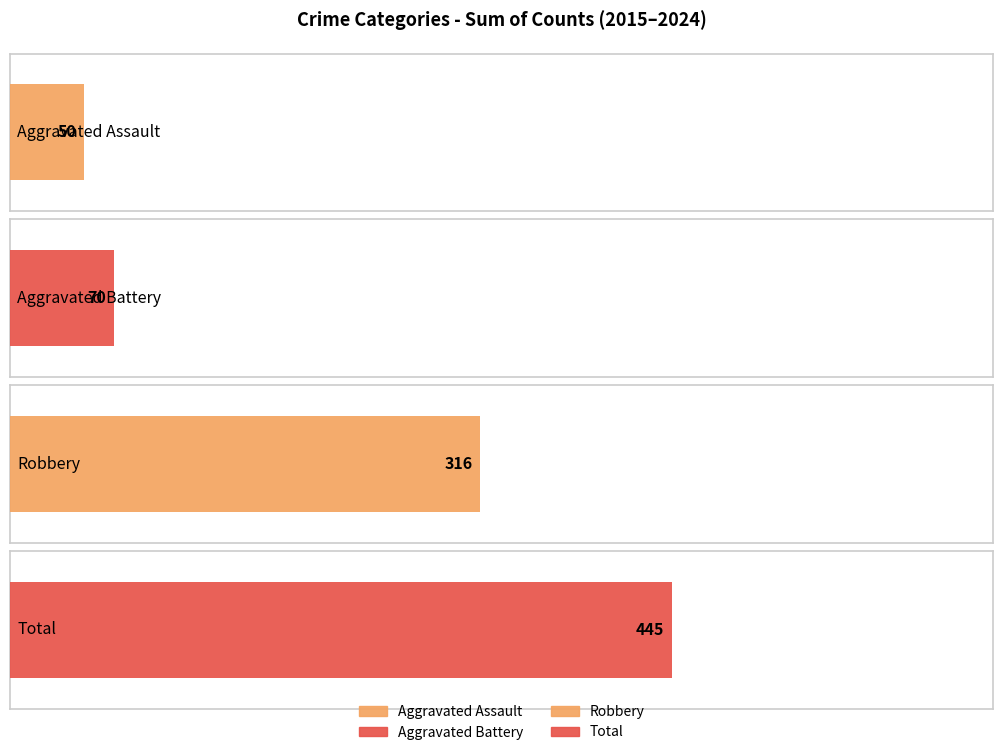

How many distinct data groups are displayed?

4